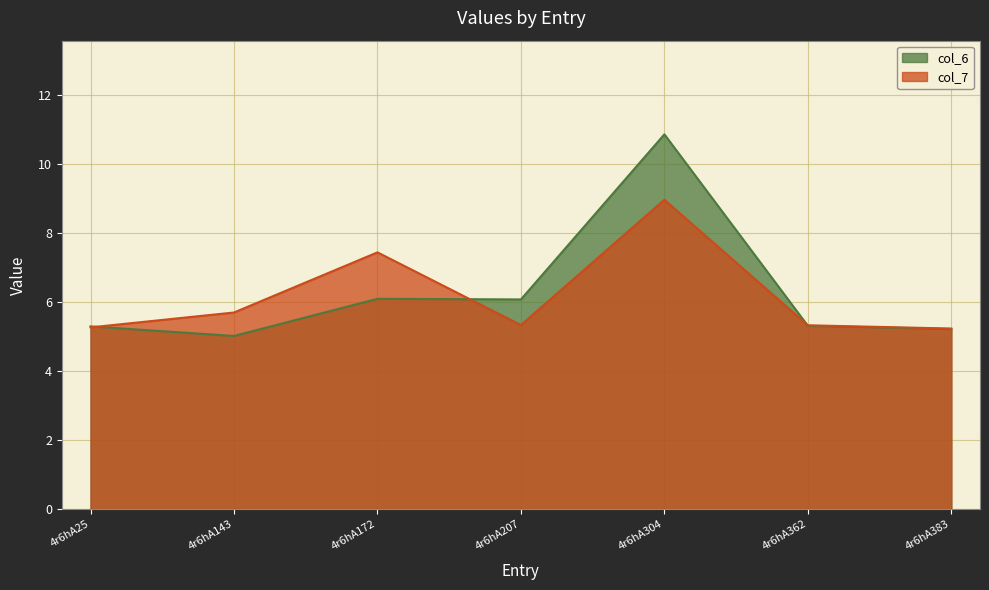

How many times do col_6 and col_7 cross each other?

3